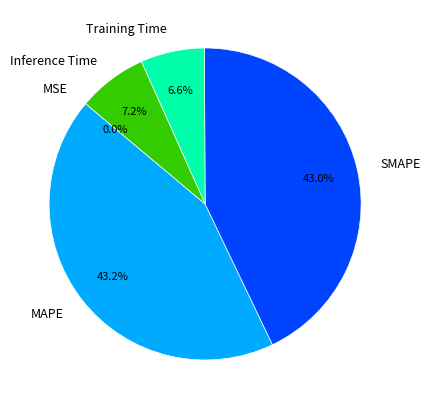

What percentage do SMAPE and MAPE together represent?

86.2%